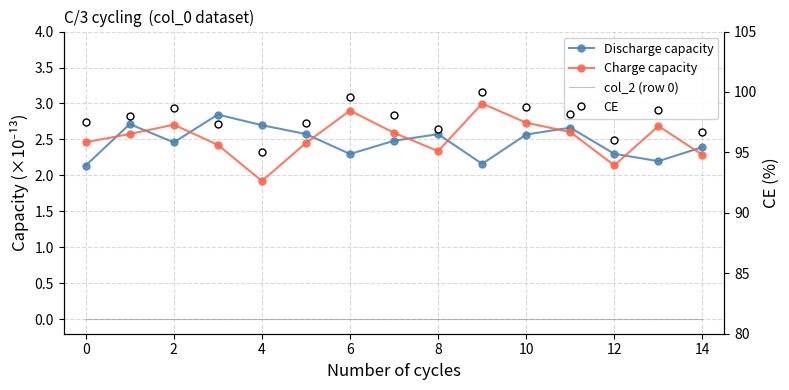

True or false: col_2 (row 0) and Discharge capacity intersect in this chart.

False